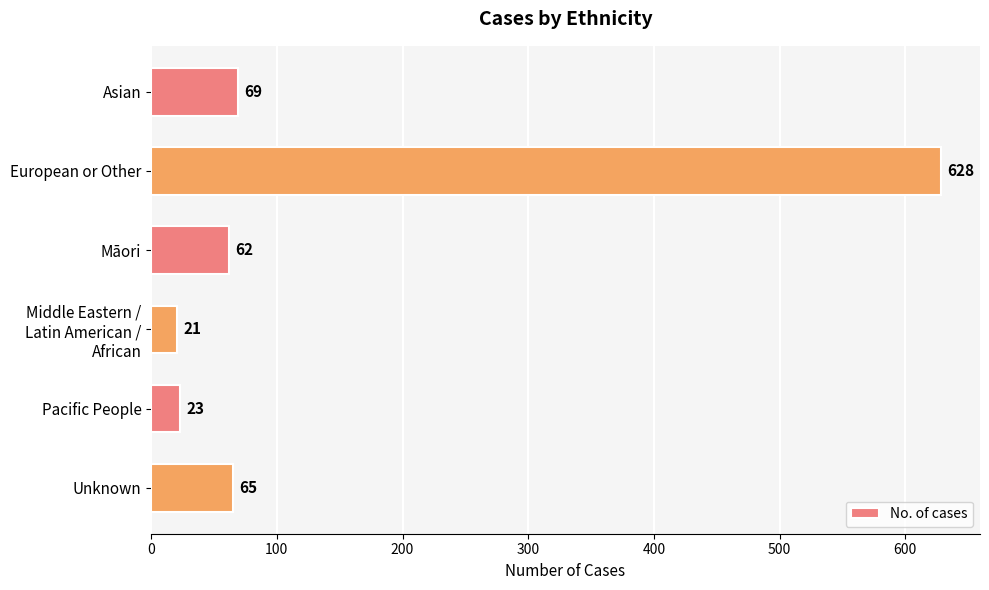

The chart shows a value of 34 at Asian. True or false?

False